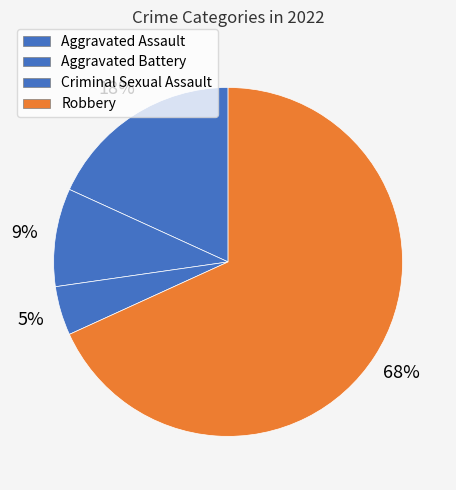

To the nearest percent, what is the difference between the largest and smallest slice percentages?

64%